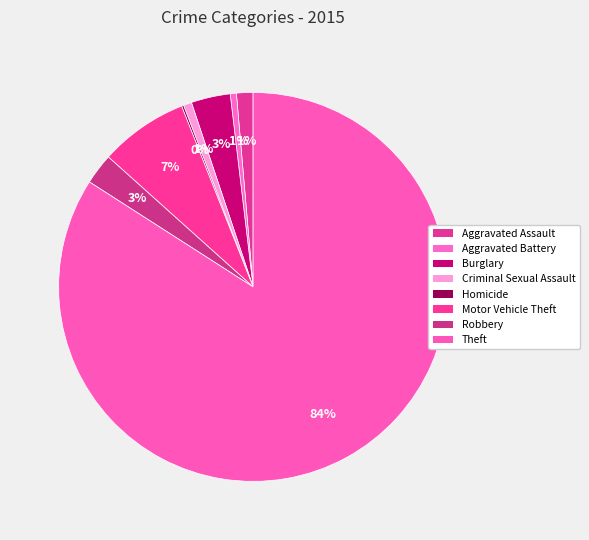

What is the largest slice in the pie chart?

Theft